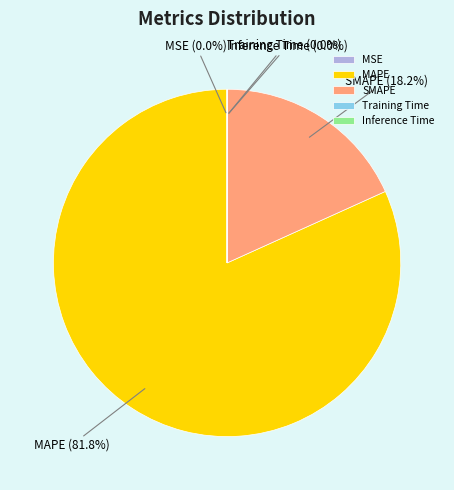

What portion of the pie excludes MAPE?

18.2%